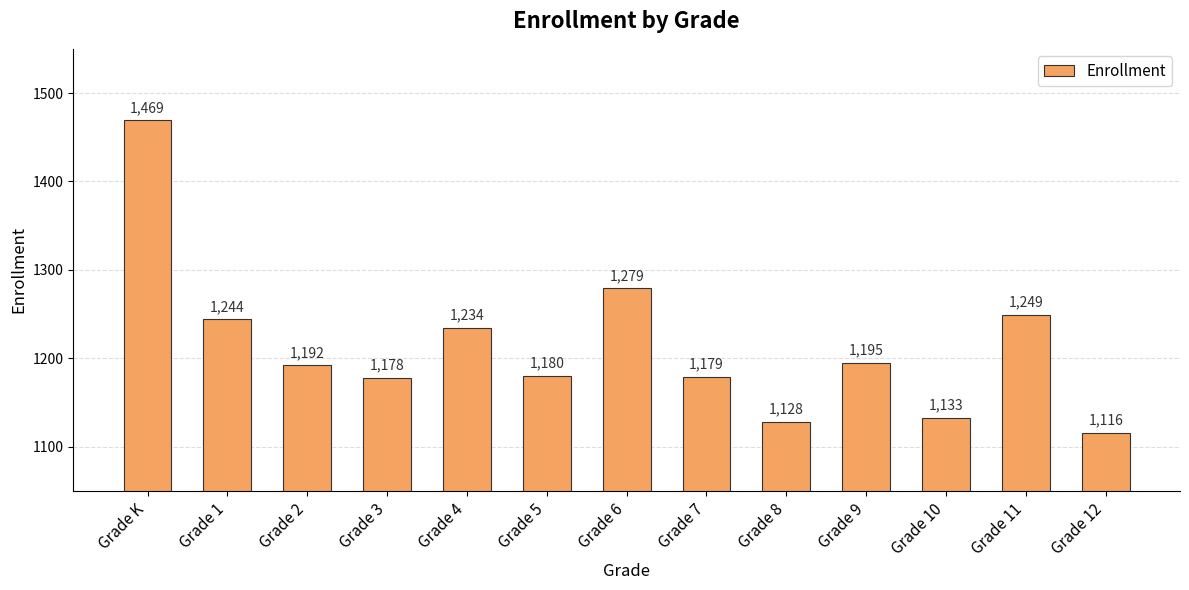

Reading left to right, list all the values displayed in this chart.

Grade K=1469	Grade 1=1244	Grade 2=1192	Grade 3=1178	Grade 4=1234	Grade 5=1180	Grade 6=1279	Grade 7=1179	Grade 8=1128	Grade 9=1195	Grade 10=1133	Grade 11=1249	Grade 12=1116